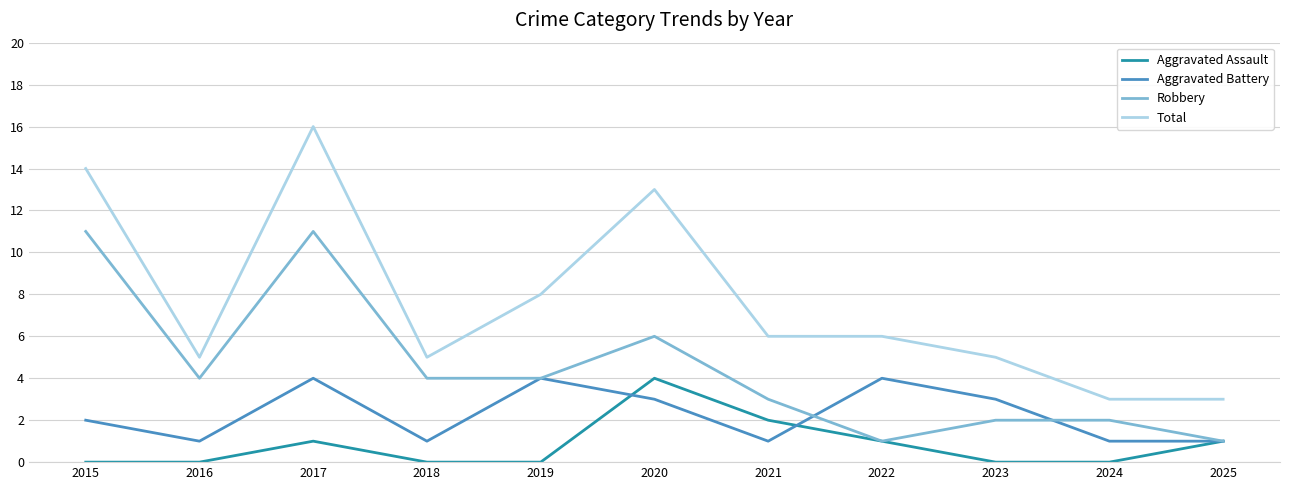

Reading left to right, list all the values displayed in this chart.

Aggravated Assault: 0	0	1	0	0	4	2	1	0	0	1
Aggravated Battery: 2	1	4	1	4	3	1	4	3	1	1
Robbery: 11	4	11	4	4	6	3	1	2	2	1
Total: 14	5	16	5	8	13	6	6	5	3	3